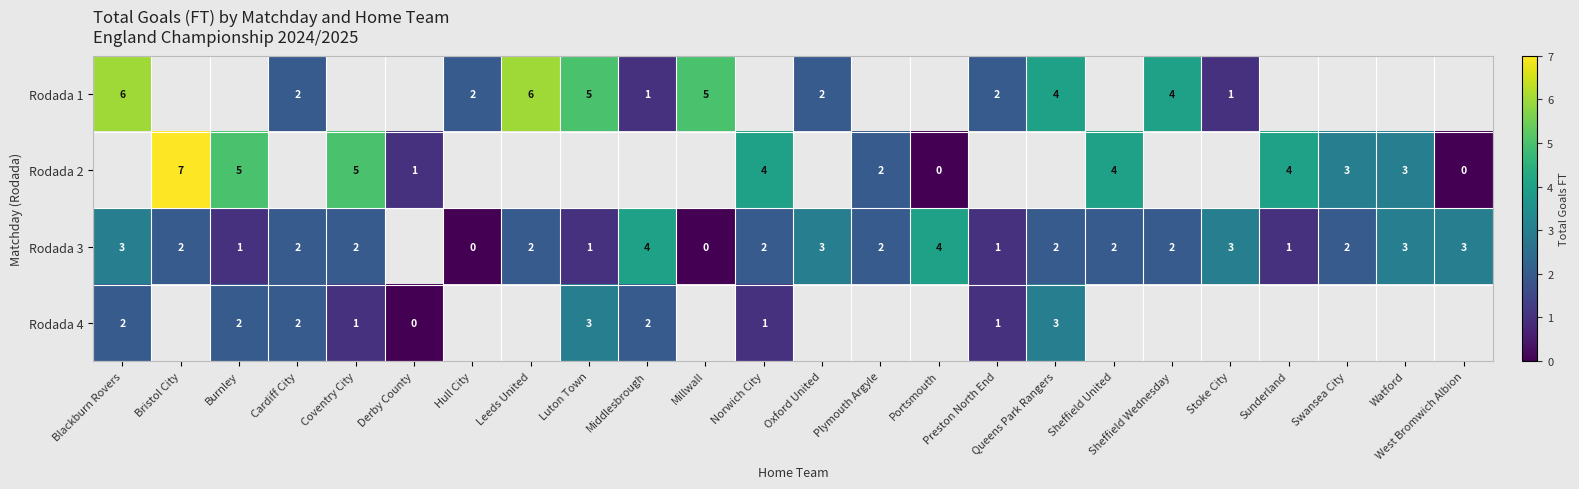

Is it true that Rodada 4 equals 2 at Cardiff City?

True